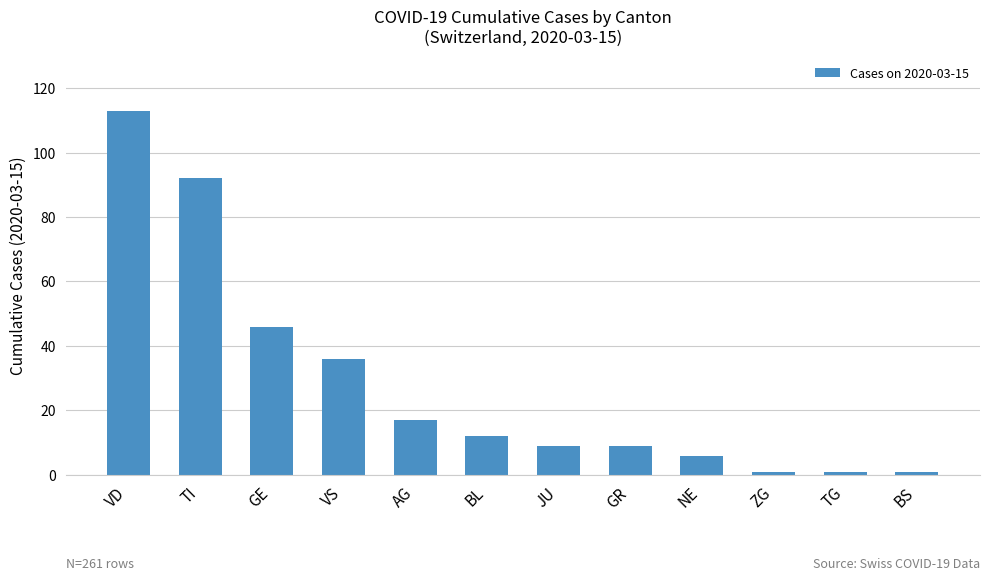

The value at GR is 9. True or false?

True